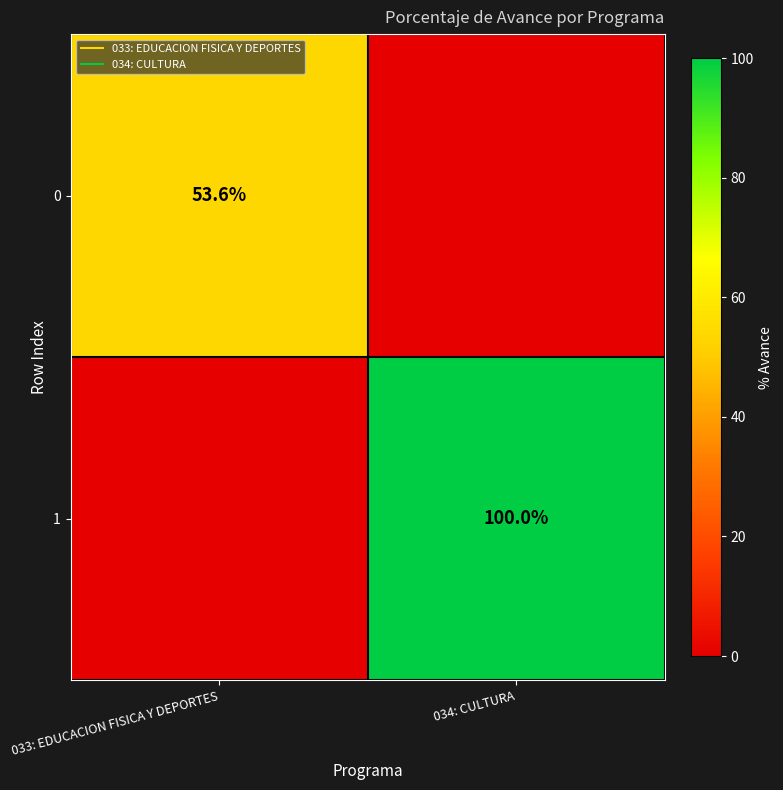

Between 033: EDUCACION FISICA Y DEPORTES and 034: CULTURA, which is larger?

033: EDUCACION FISICA Y DEPORTES